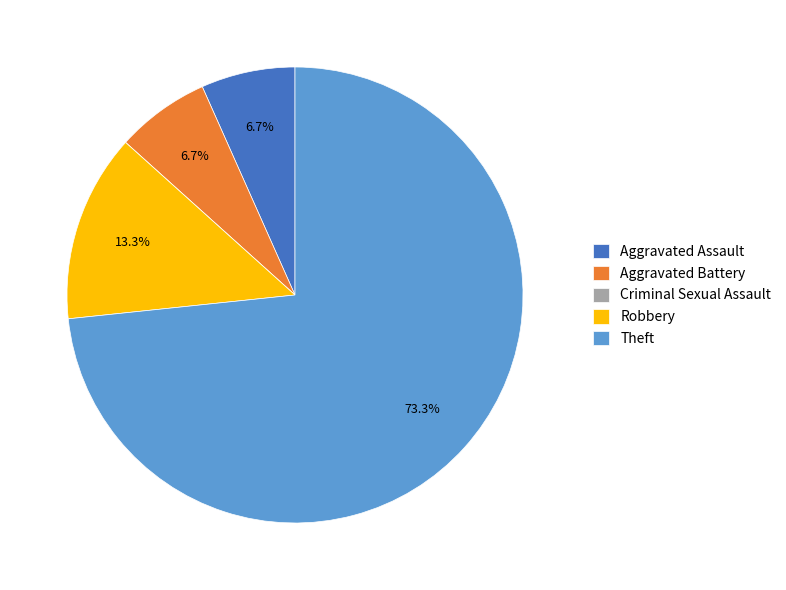

Is there any slice that represents more than half of the pie?

Yes